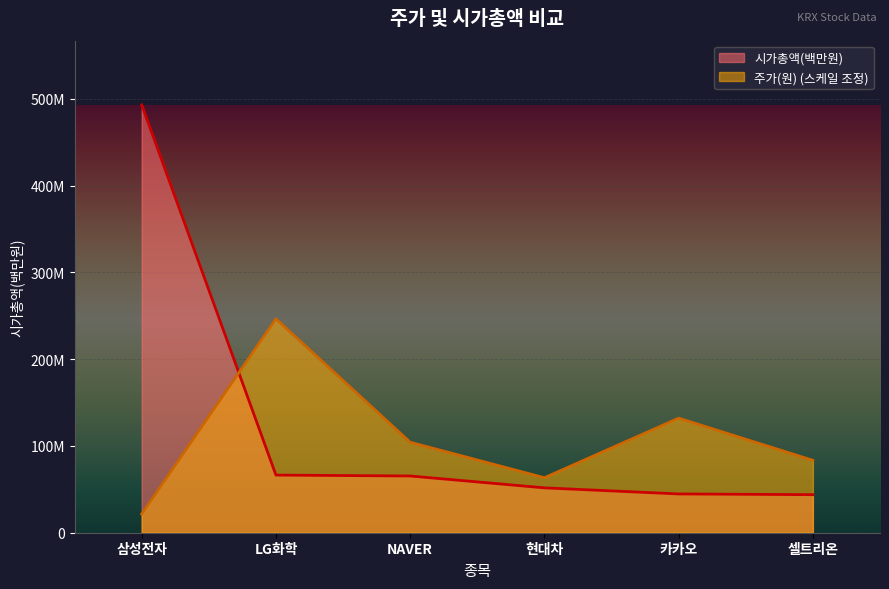

Which has a higher value, LG화학 or 카카오?

LG화학